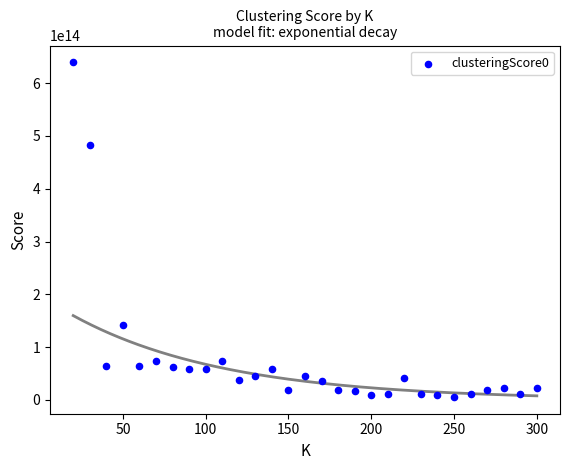

What Y value in the scatter plot is closest to 322663970724365?

483258766484957.0